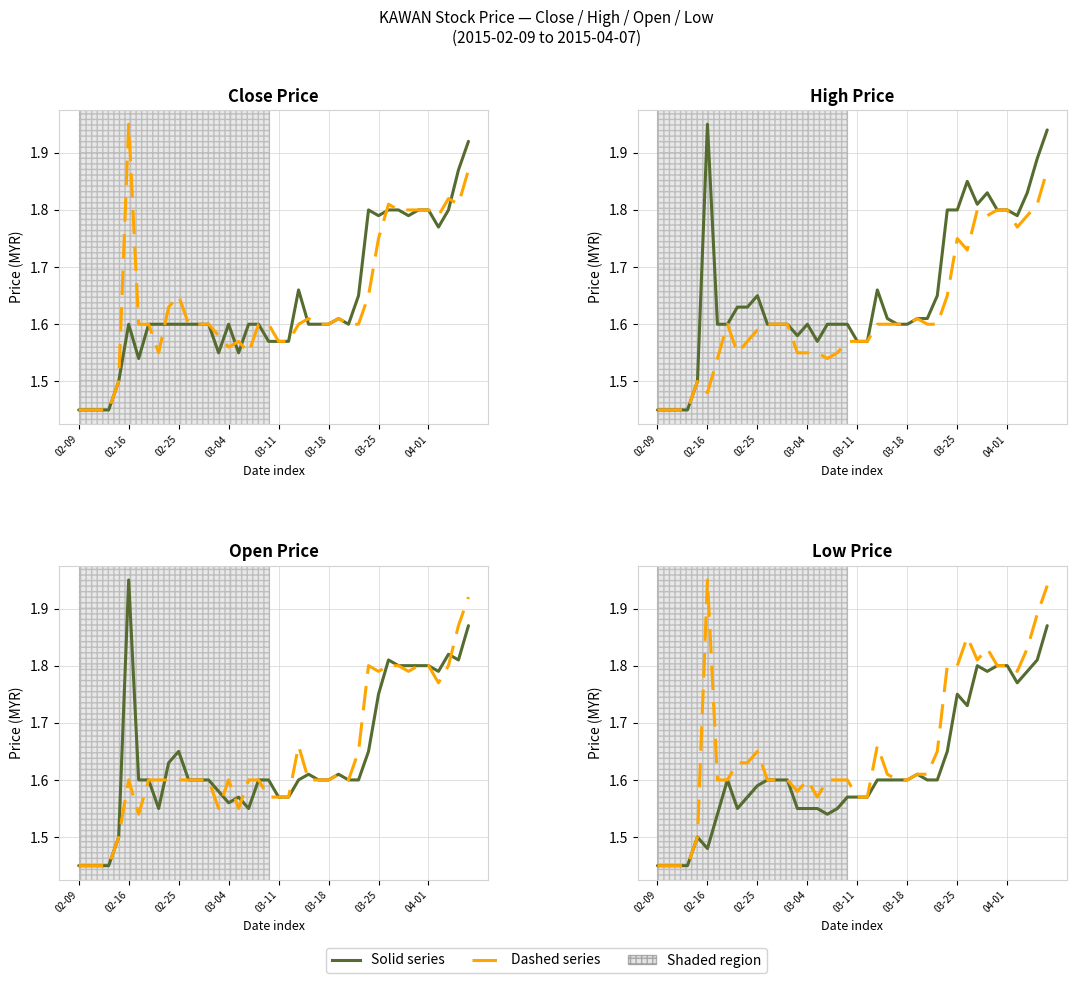

At which category is the sum across all series the highest?

39